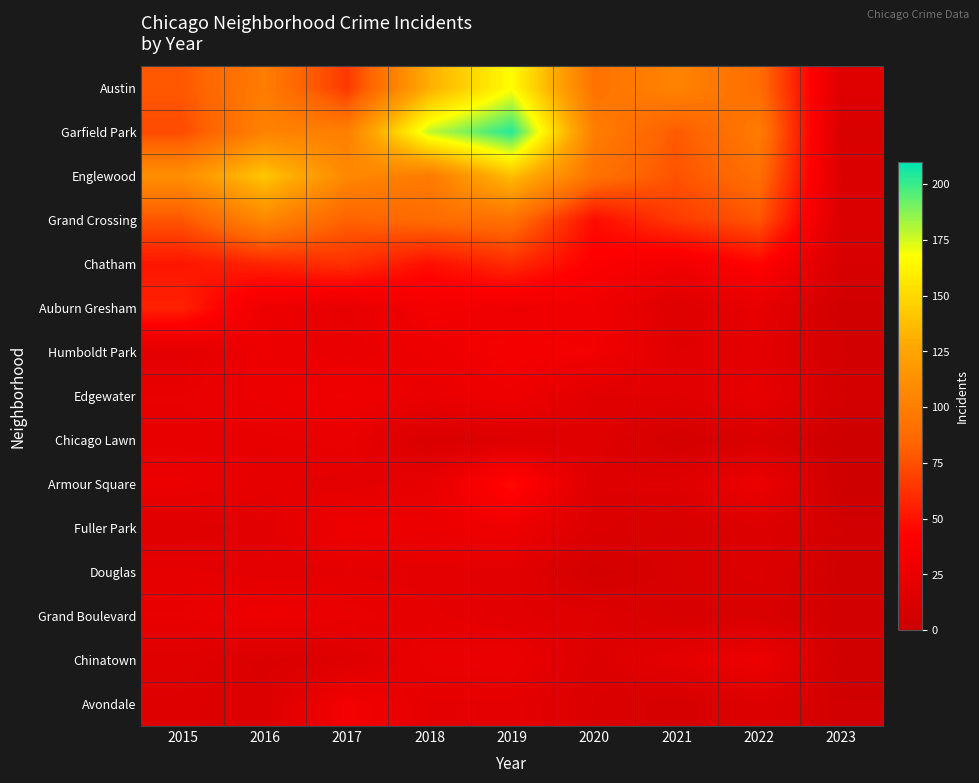

List the series in order of their peak value, highest first.

Garfield Park, Austin, Englewood, Grand Crossing, Chatham, Auburn Gresham, Armour Square, Humboldt Park, Avondale, Edgewater, Fuller Park, Grand Boulevard, Chinatown, Chicago Lawn, Douglas